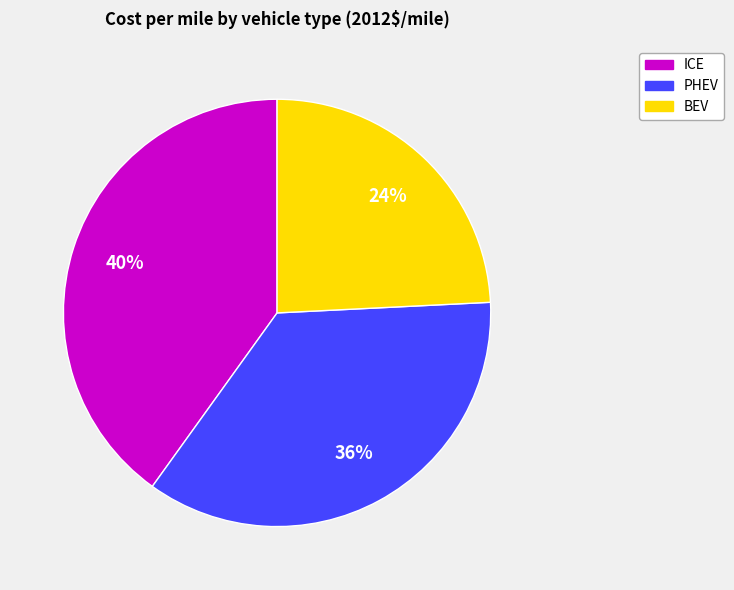

To the nearest percent, what is the difference between the ICE and BEV slice percentages?

16%